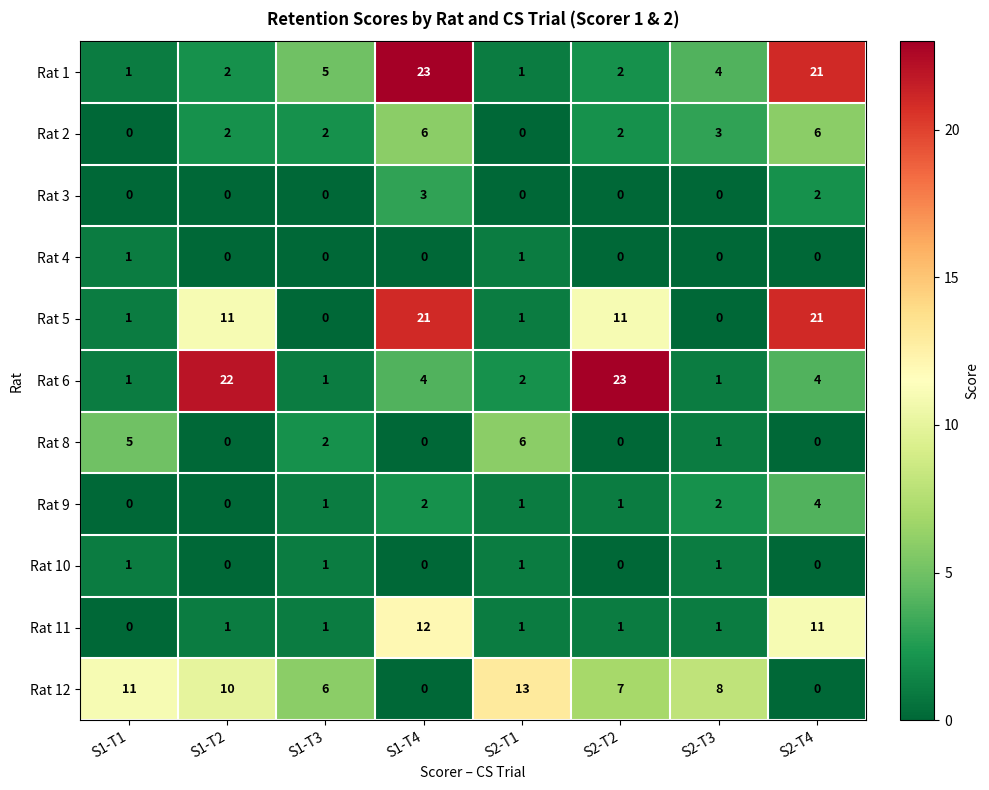

What is the difference between the highest and lowest values at S1-T1?

11